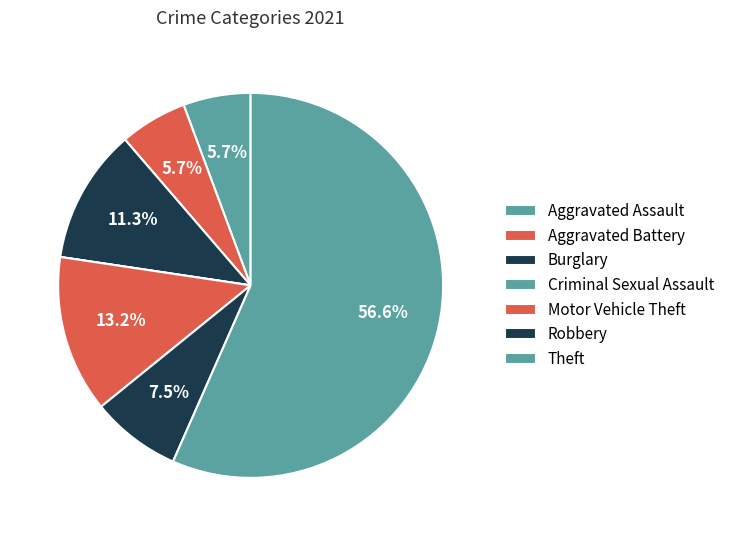

Combined, do Aggravated Battery and Theft account for over 50%?

Yes